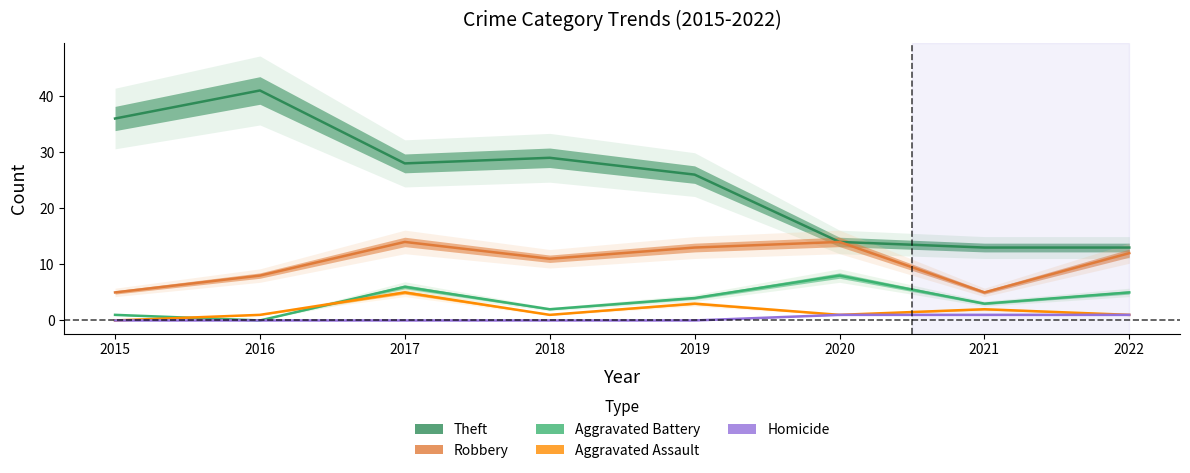

The value of Aggravated Assault at 2018 is 1. True or false?

True